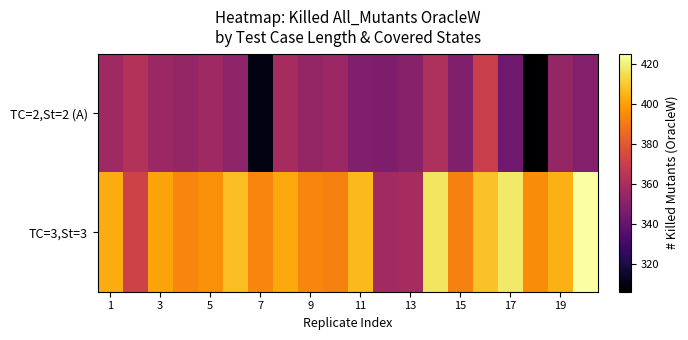

Reading left to right, list all the values displayed in this chart.

TC=2,St=2 (A): 357	363	356	354	357	352	310	359	354	356	348	347	350	361	348	370	343	306	354	349
TC=3,St=3: 403	372	401	393	396	407	393	402	393	392	406	358	359	417	392	408	418	395	404	425